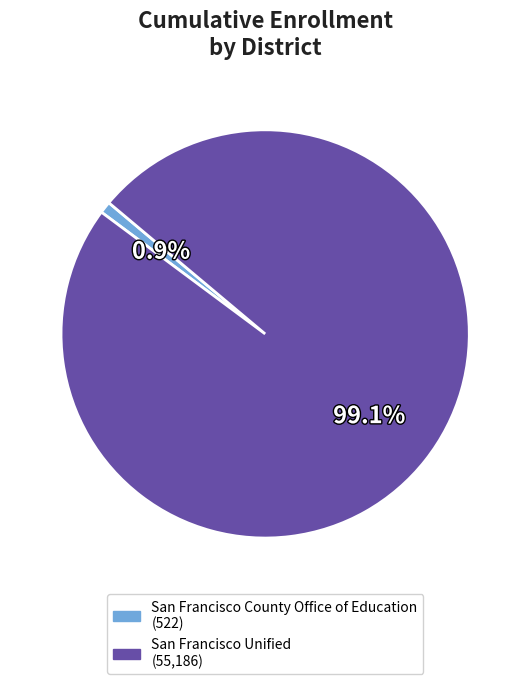

Rank the categories by value from highest to lowest.

San Francisco Unified, San Francisco County Office of Education